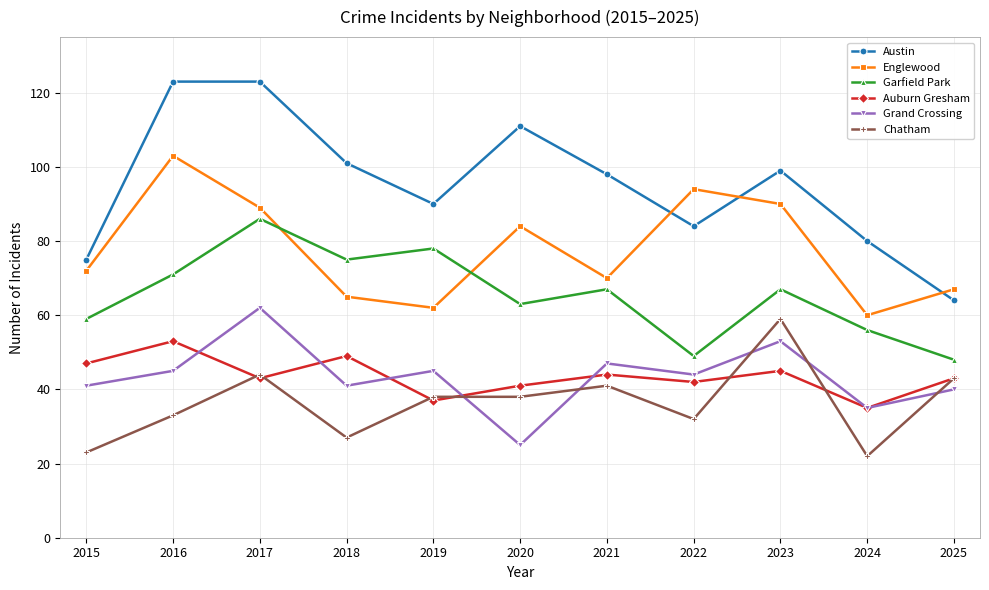

What is the greatest value displayed?

123